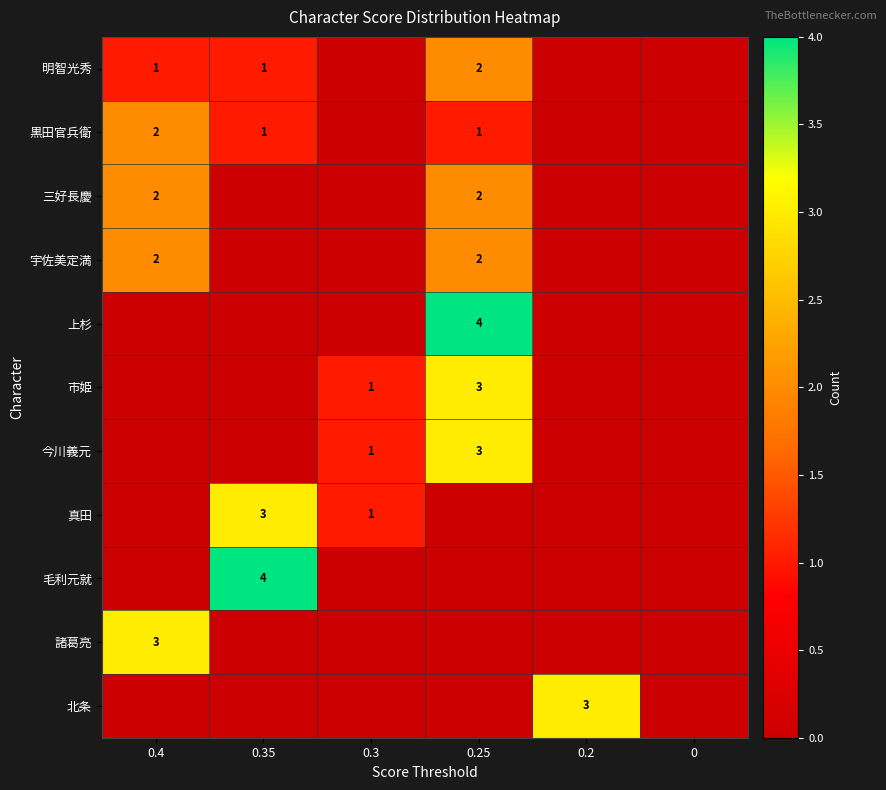

True or false: 市姫 has a value of 1 at 0.3.

True